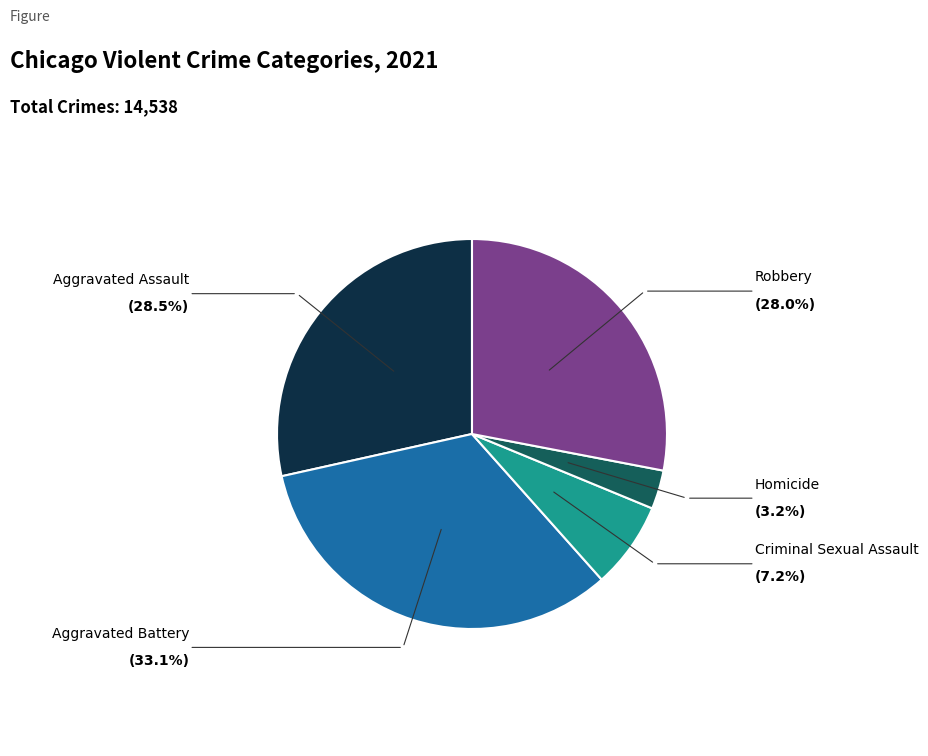

Is there any slice that represents more than half of the pie?

No